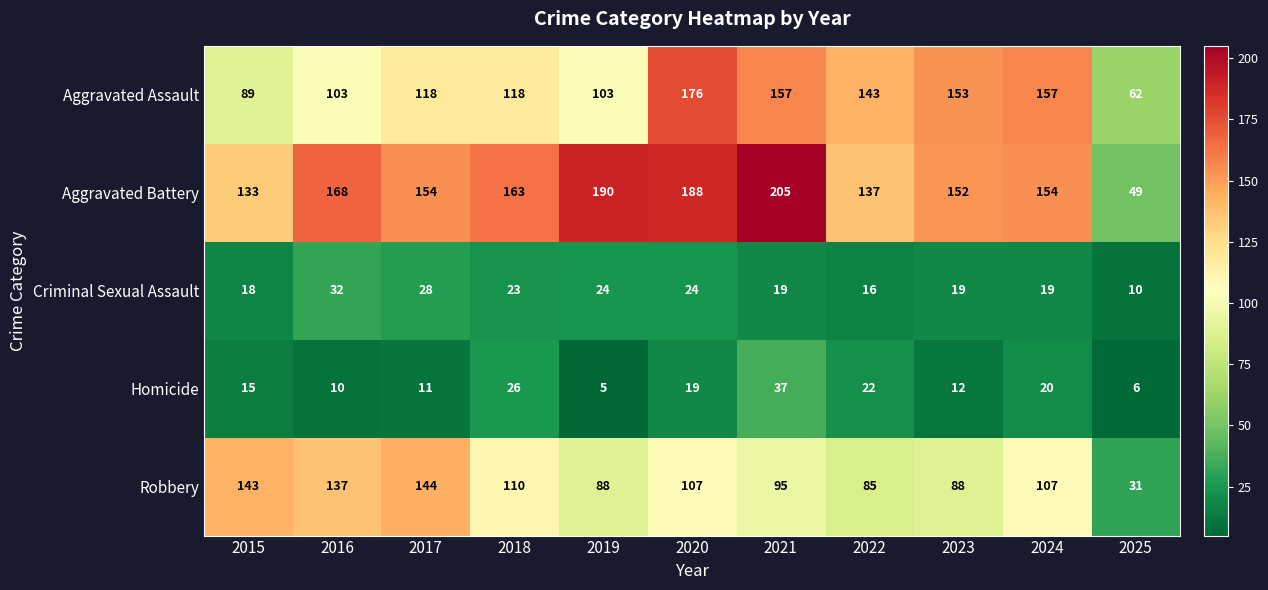

What is the approximate value of Aggravated Assault at 2022, to the nearest 50?

150